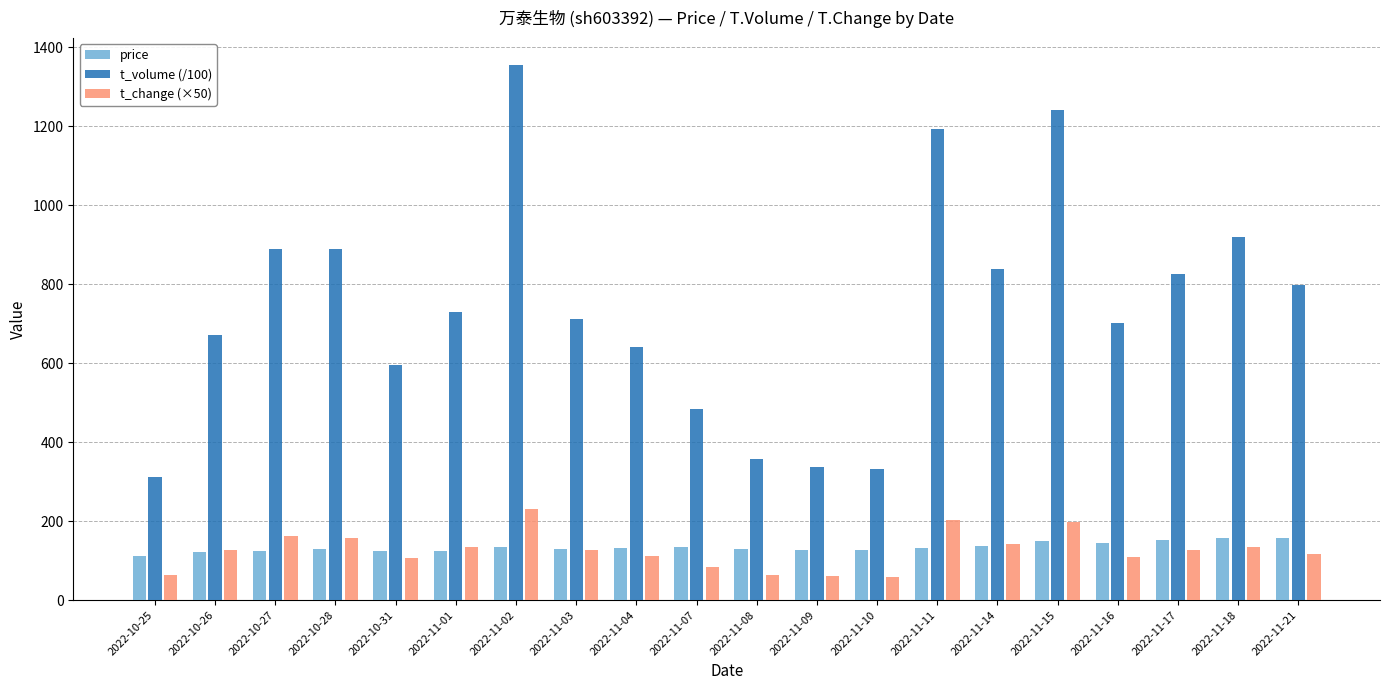

How many distinct data groups are displayed?

3